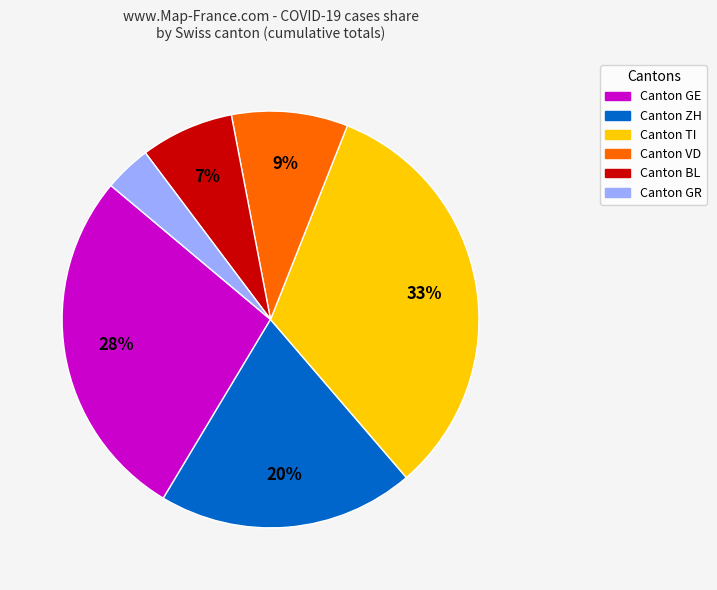

To the nearest percent, what is the average slice percentage?

17%